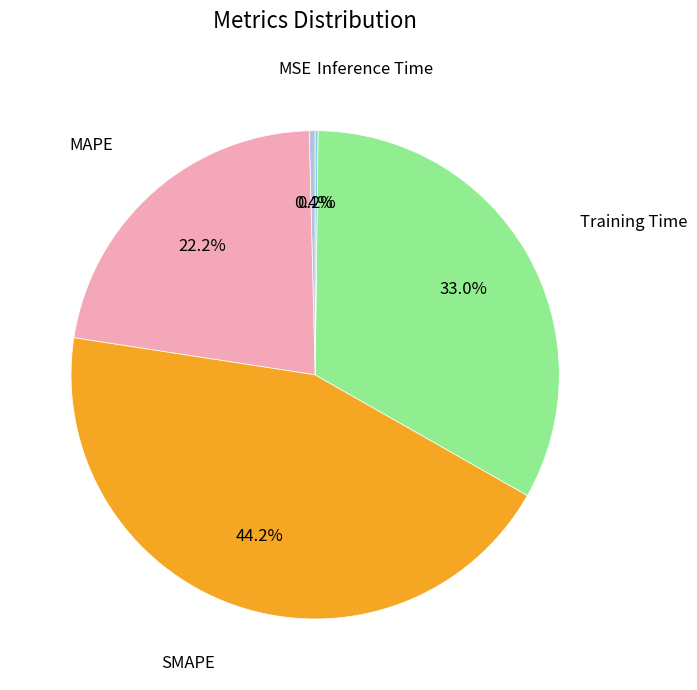

Does any single category account for the majority?

No